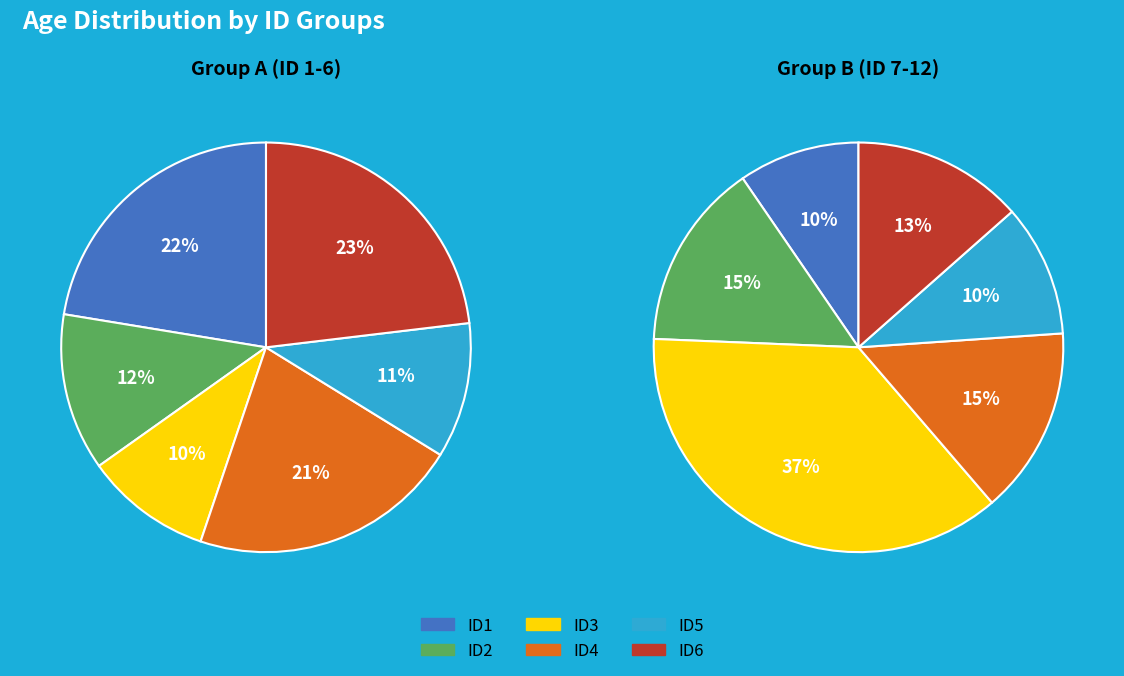

Does any single category account for the majority?

No